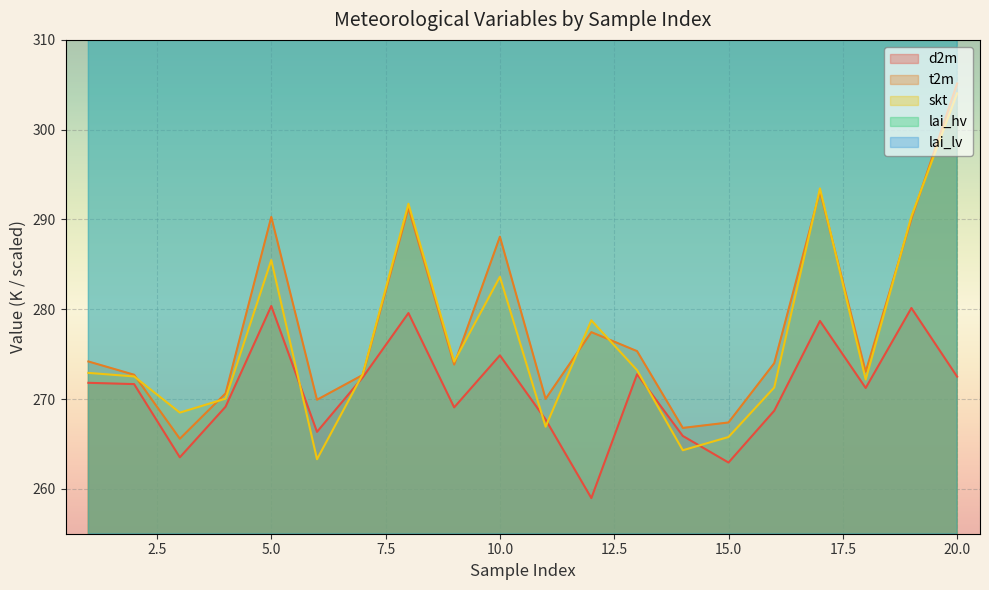

What is the sum of all lai_lv values?

7198.0